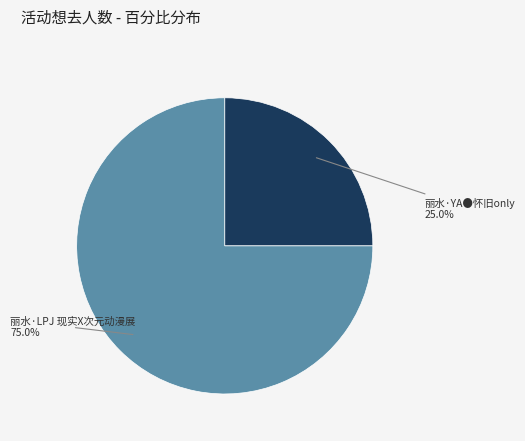

Does 丽水·LPJ 现实X次元动漫展 account for over 50% of the chart?

Yes